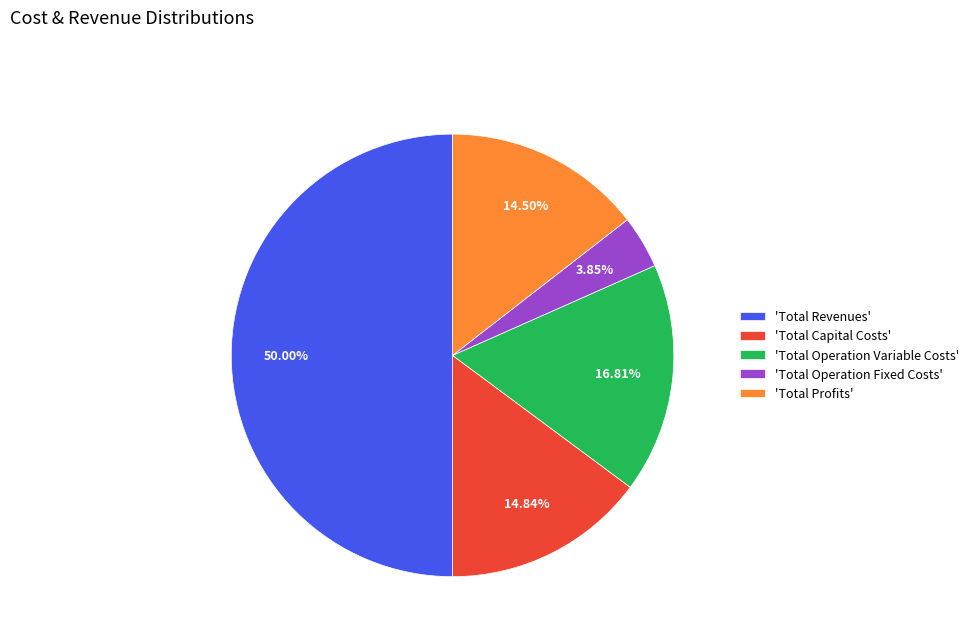

Do 'Total Capital Costs' and 'Total Operation Fixed Costs' together represent more than half of the pie?

No